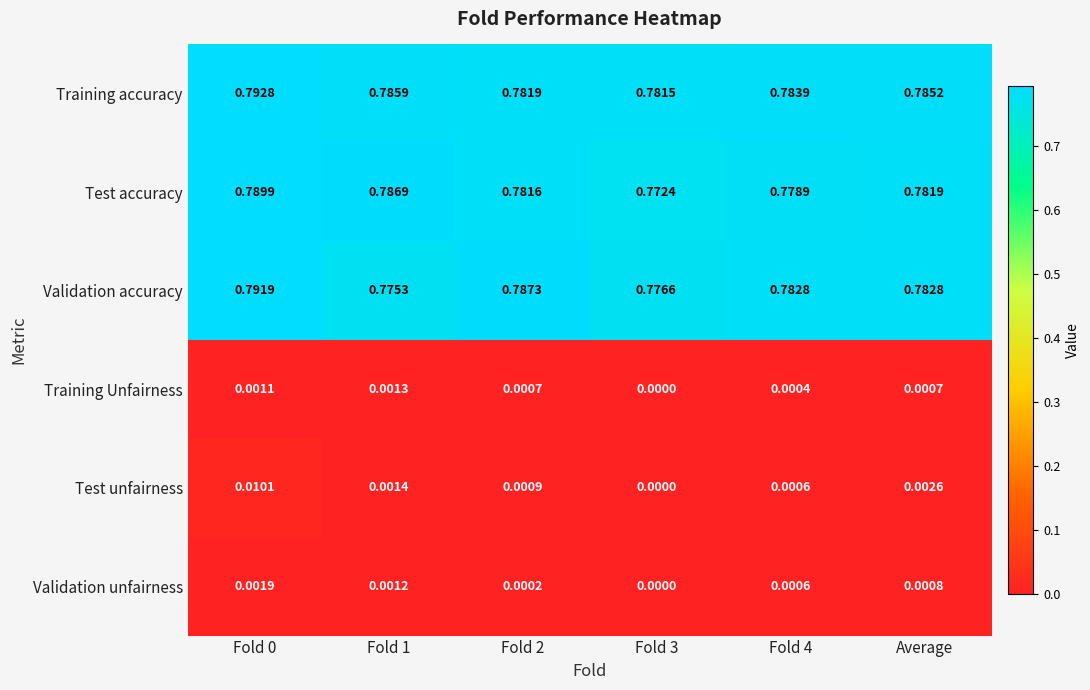

Which series has the largest total across all categories?

Training accuracy